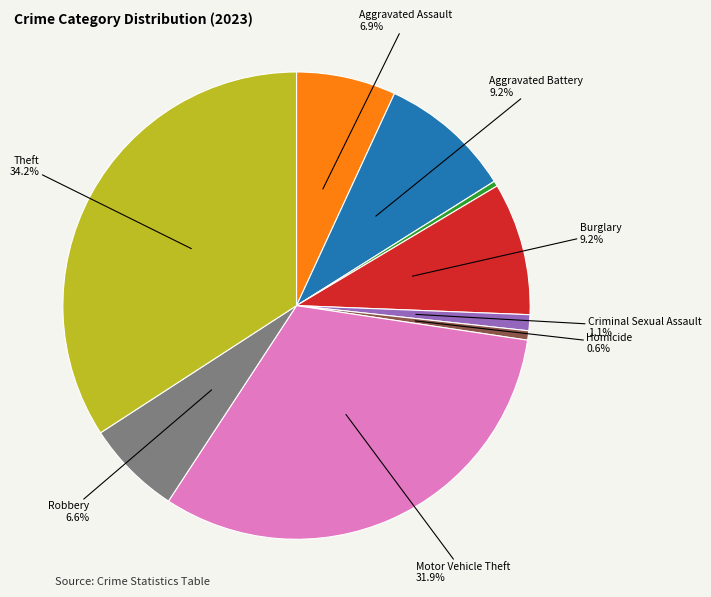

Is there a majority slice in this chart?

No